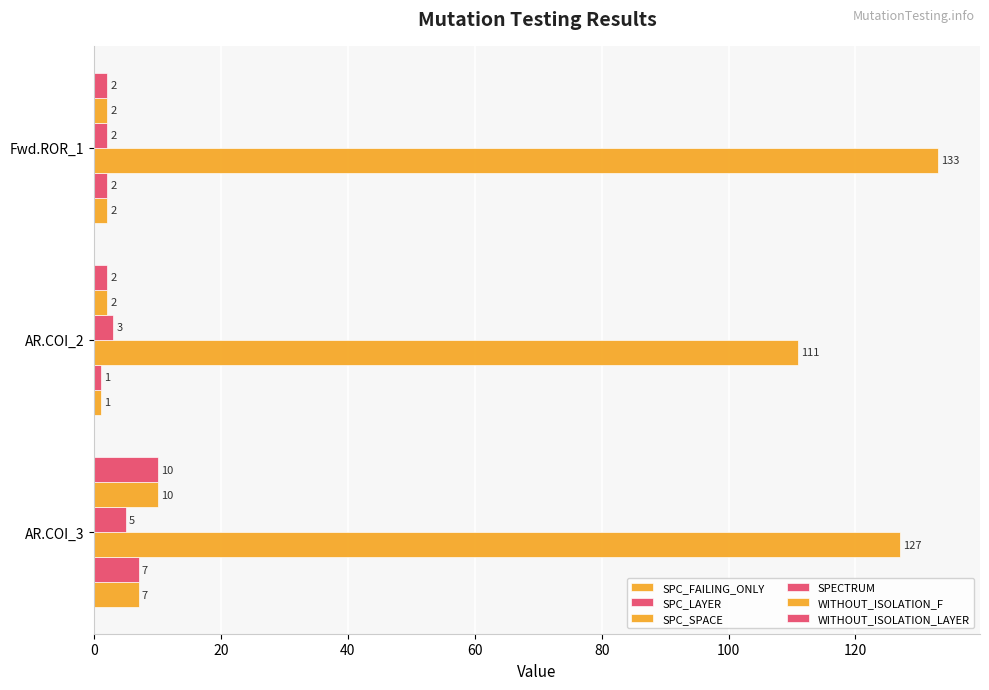

What is the difference between the maximum and minimum values in the SPC_LAYER series?

6